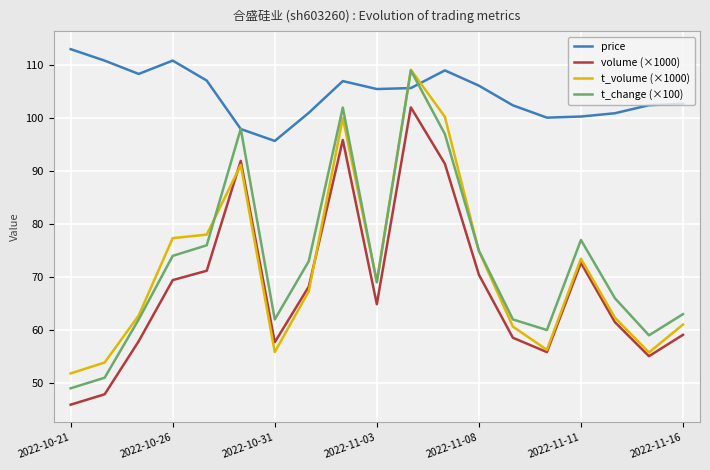

How many interior local valleys does the volume (×1000) series have?

4